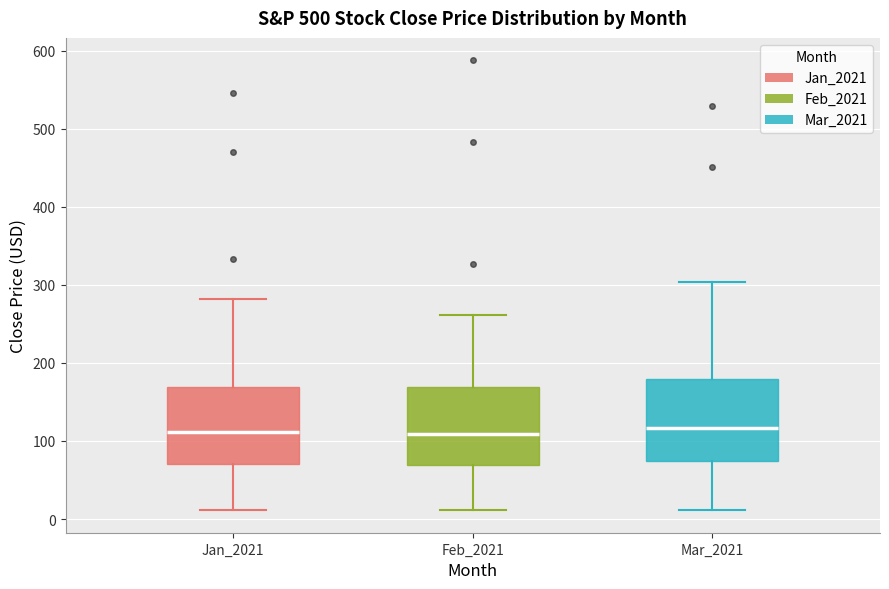

Where is the lower edge of the box for Jan_2021 on the y-axis? The values are not printed on the chart, so give them approximately, as read against the axis.

70